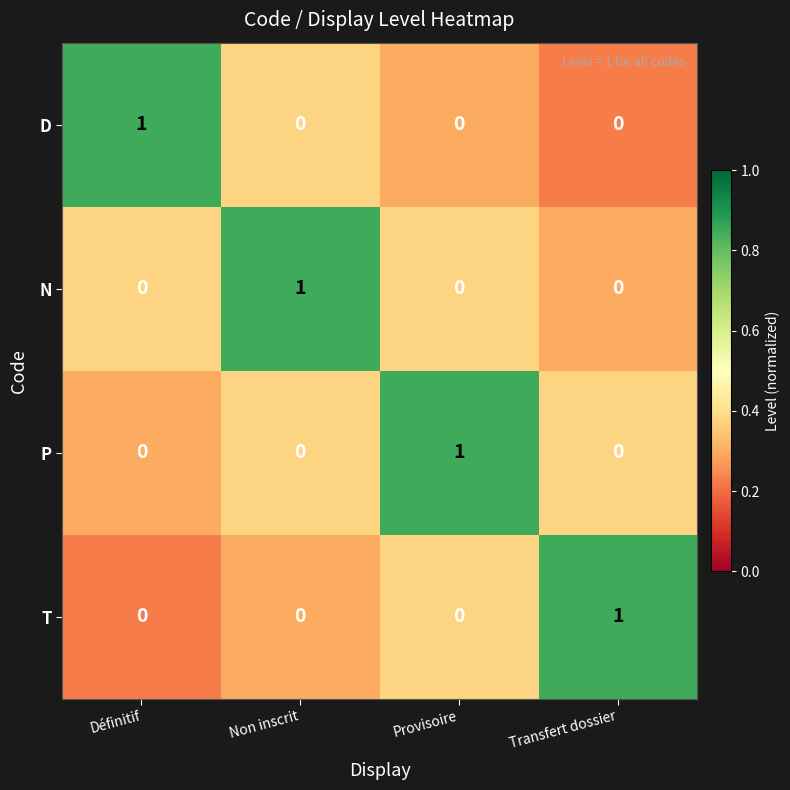

Which category has the highest value in the T series?

Transfert dossier